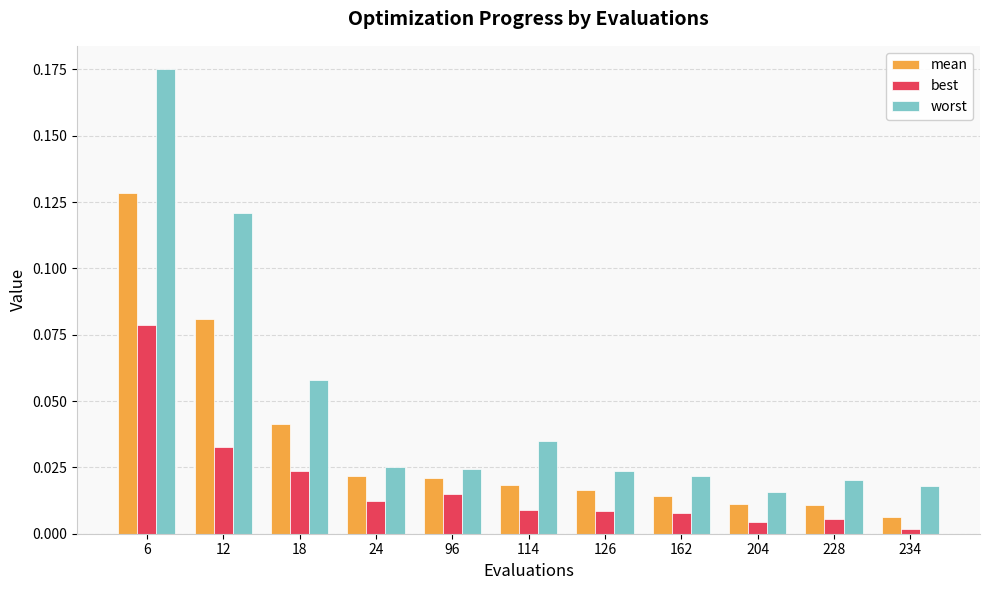

What is the sum of all mean values?

0.4